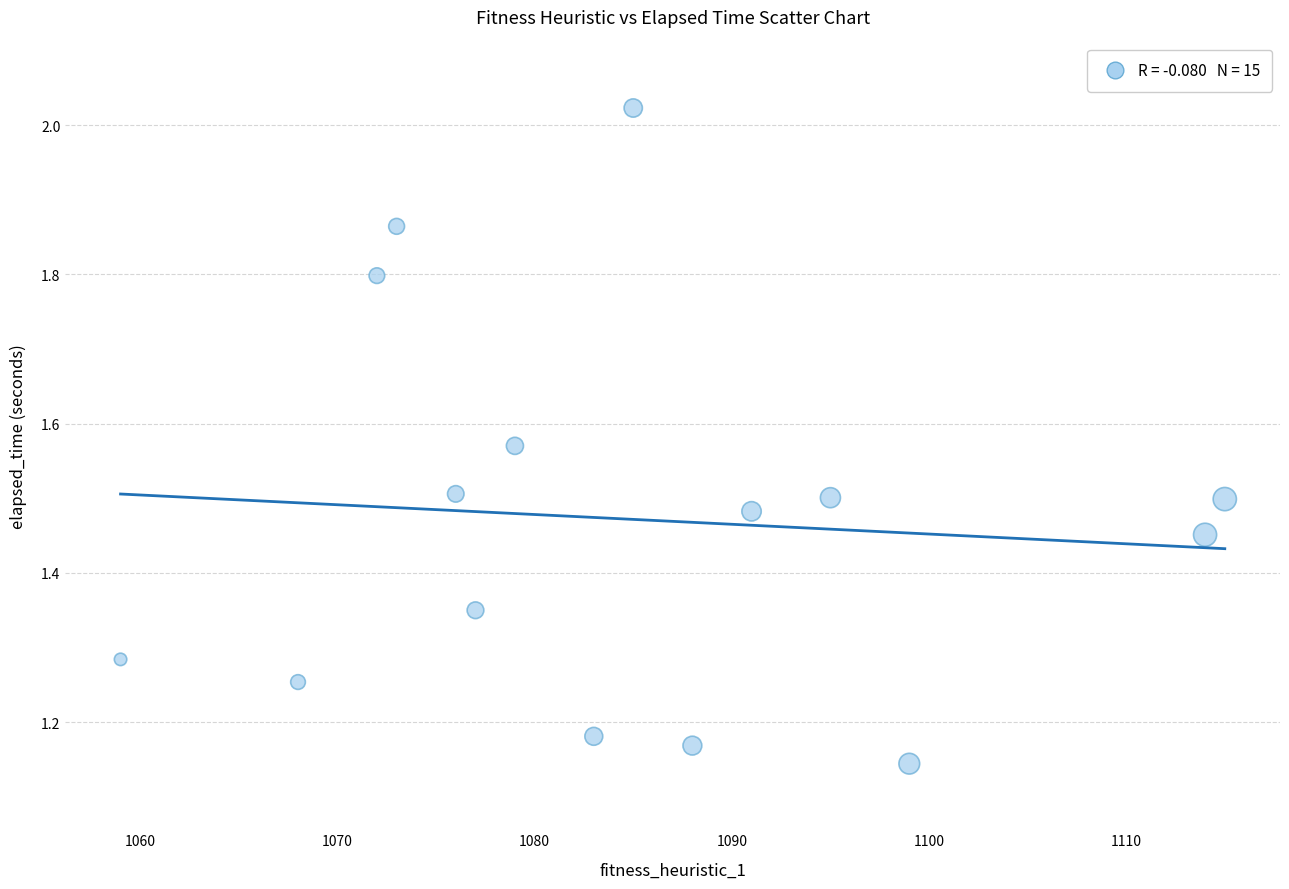

What is the range of X values (max minus min)?

56.0